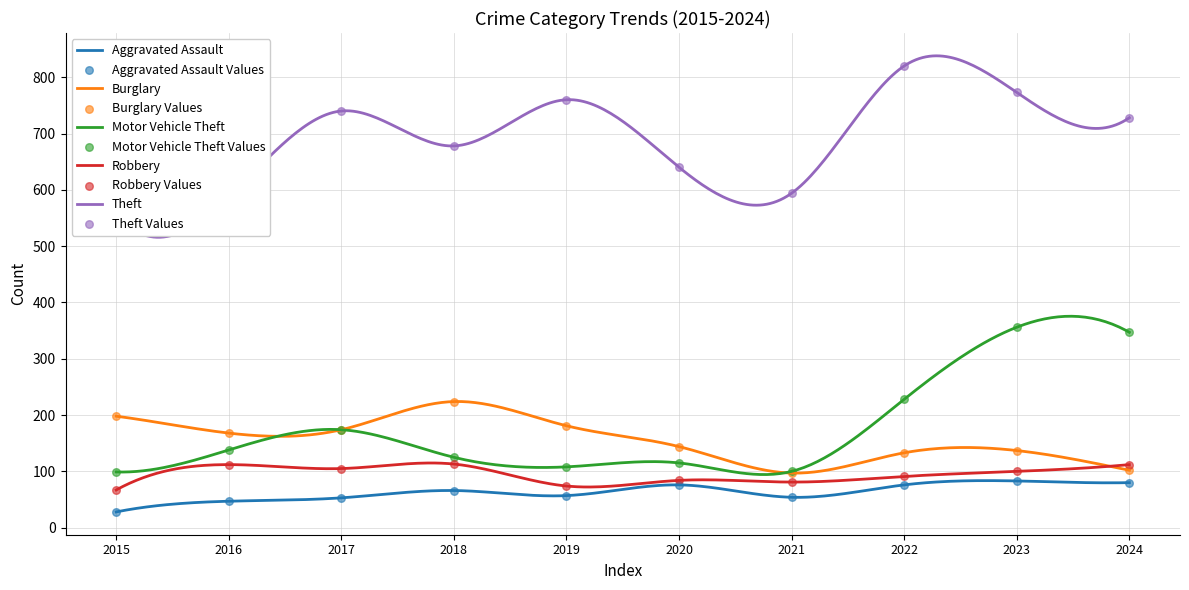

What is the total value across all series at 2015?

947